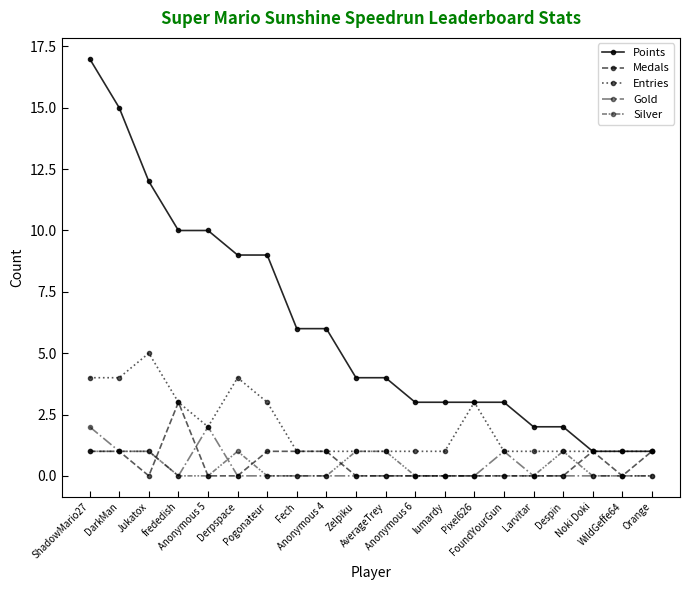

How many categories are shown in the chart?

20